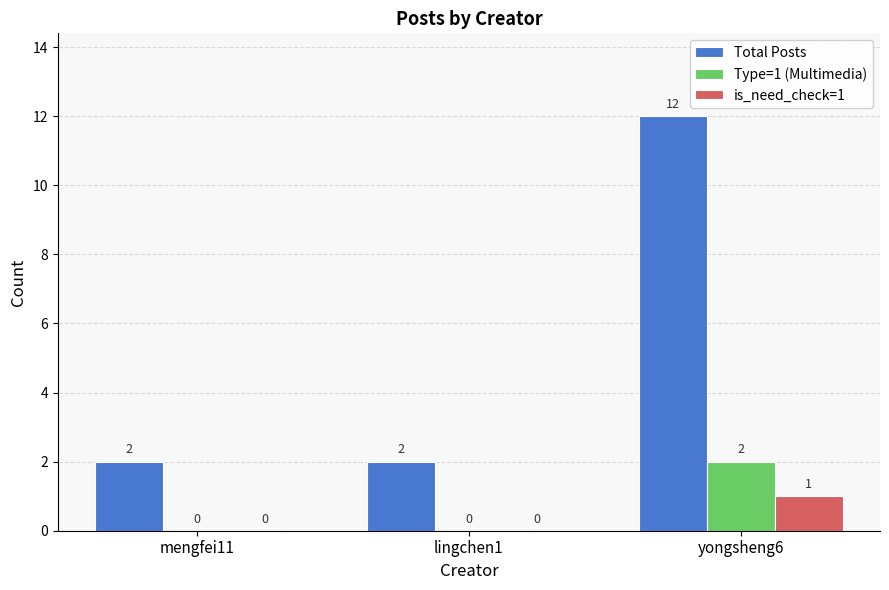

How many distinct data groups are displayed?

3